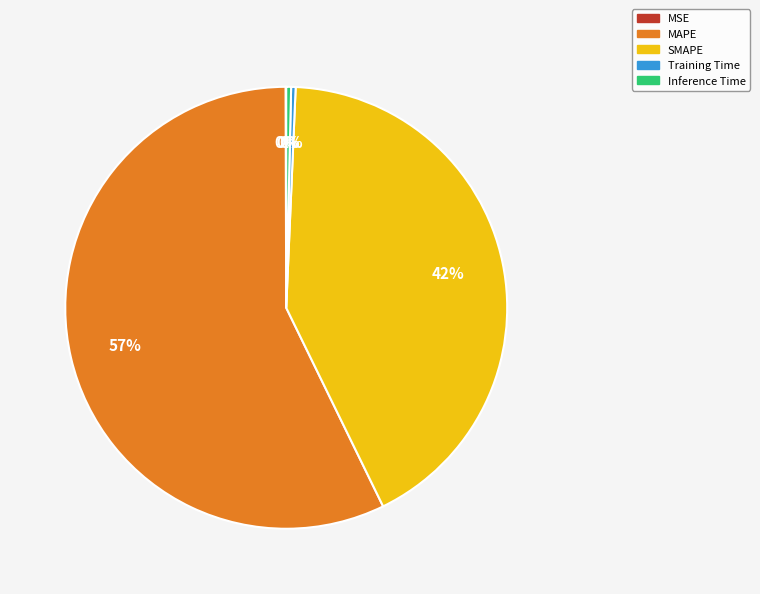

True or false: Training Time accounts for 0% of the total.

True